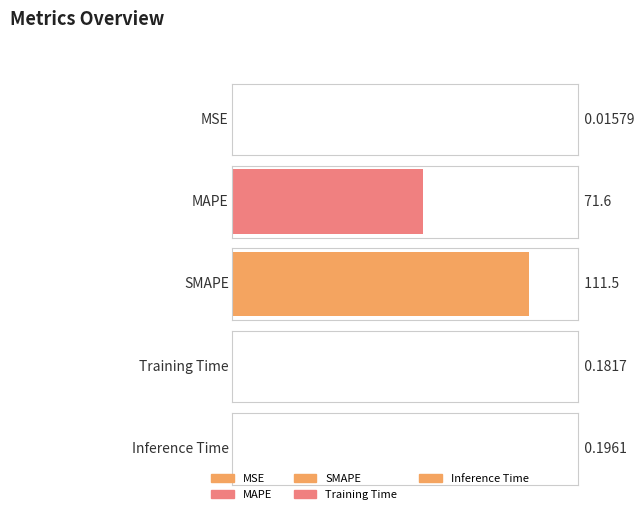

Which category has the highest value across all series?

SMAPE